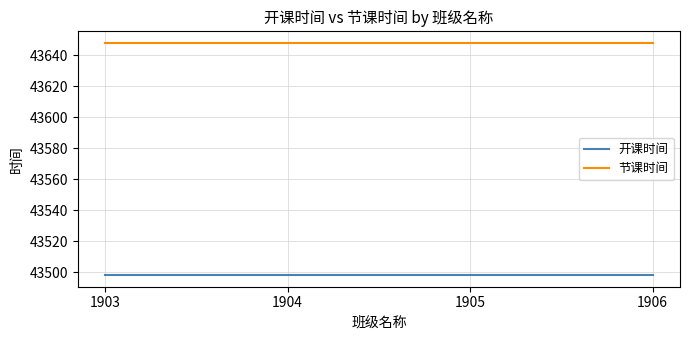

How many series are shown in this chart?

2